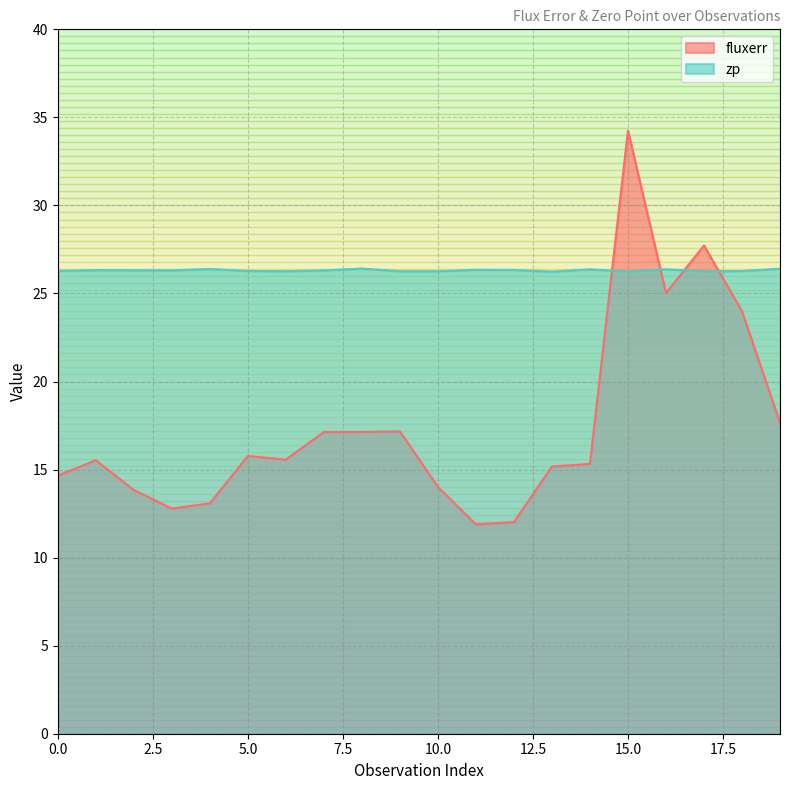

Reading right to left, list all the values displayed in this chart.

fluxerr: 17.6	24.0	27.7	25.0	34.2	15.3	15.2	12.0	11.9	14.0	17.2	17.1	17.1	15.6	15.8	13.1	12.8	13.8	15.5	14.7
zp: 26.4	26.3	26.3	26.4	26.3	26.4	26.2	26.3	26.3	26.3	26.3	26.4	26.3	26.3	26.3	26.4	26.3	26.3	26.3	26.3